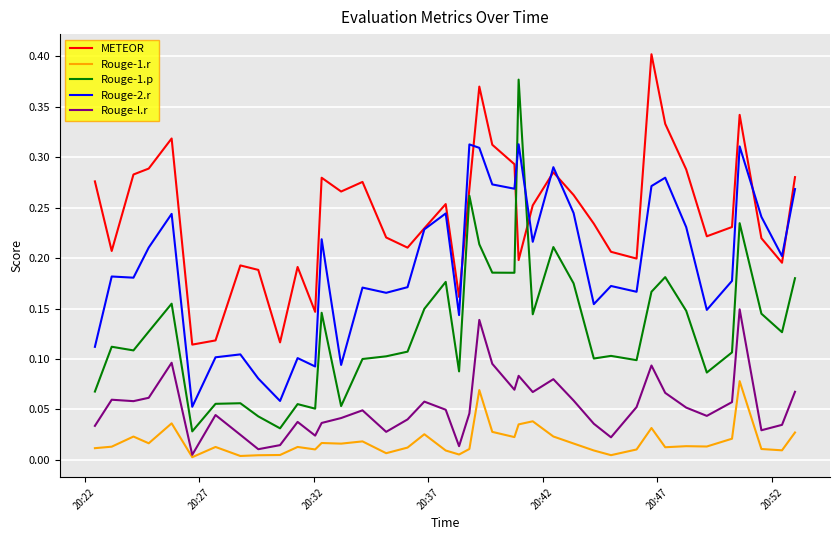

Which series has the largest total across all categories?

METEOR